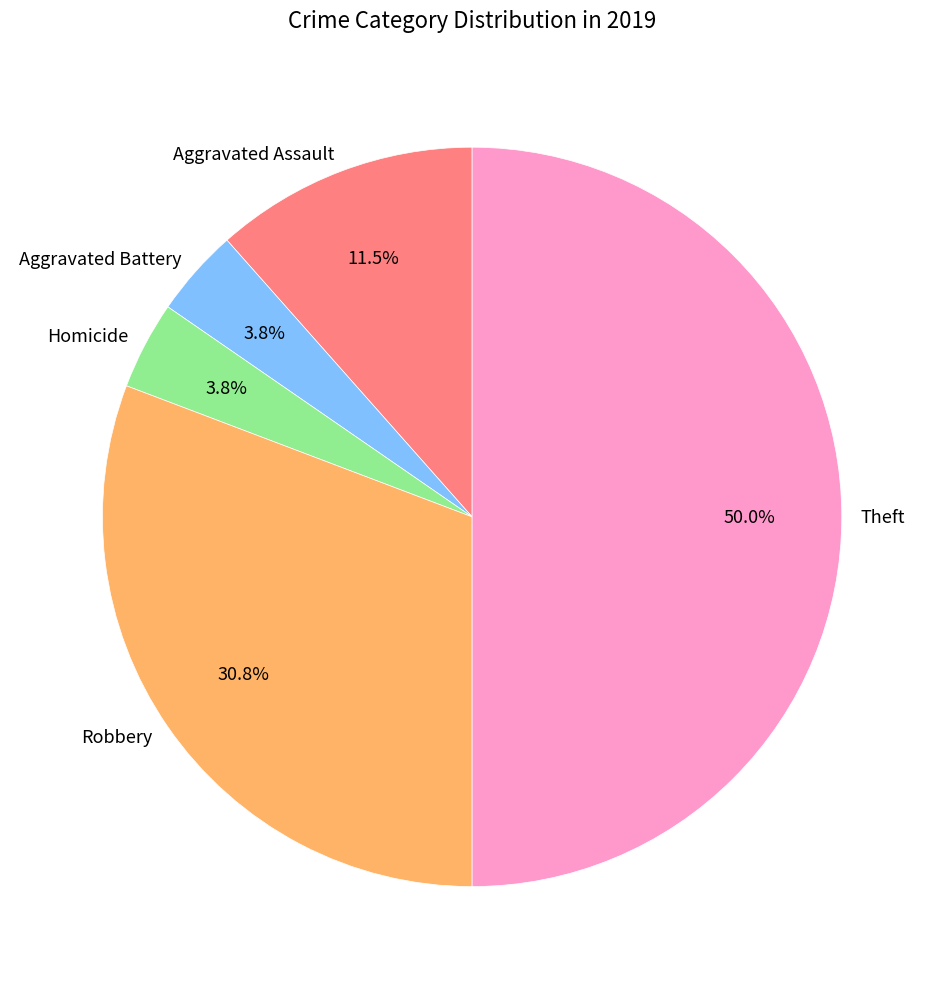

Combined, do Theft and Homicide account for over 50%?

Yes